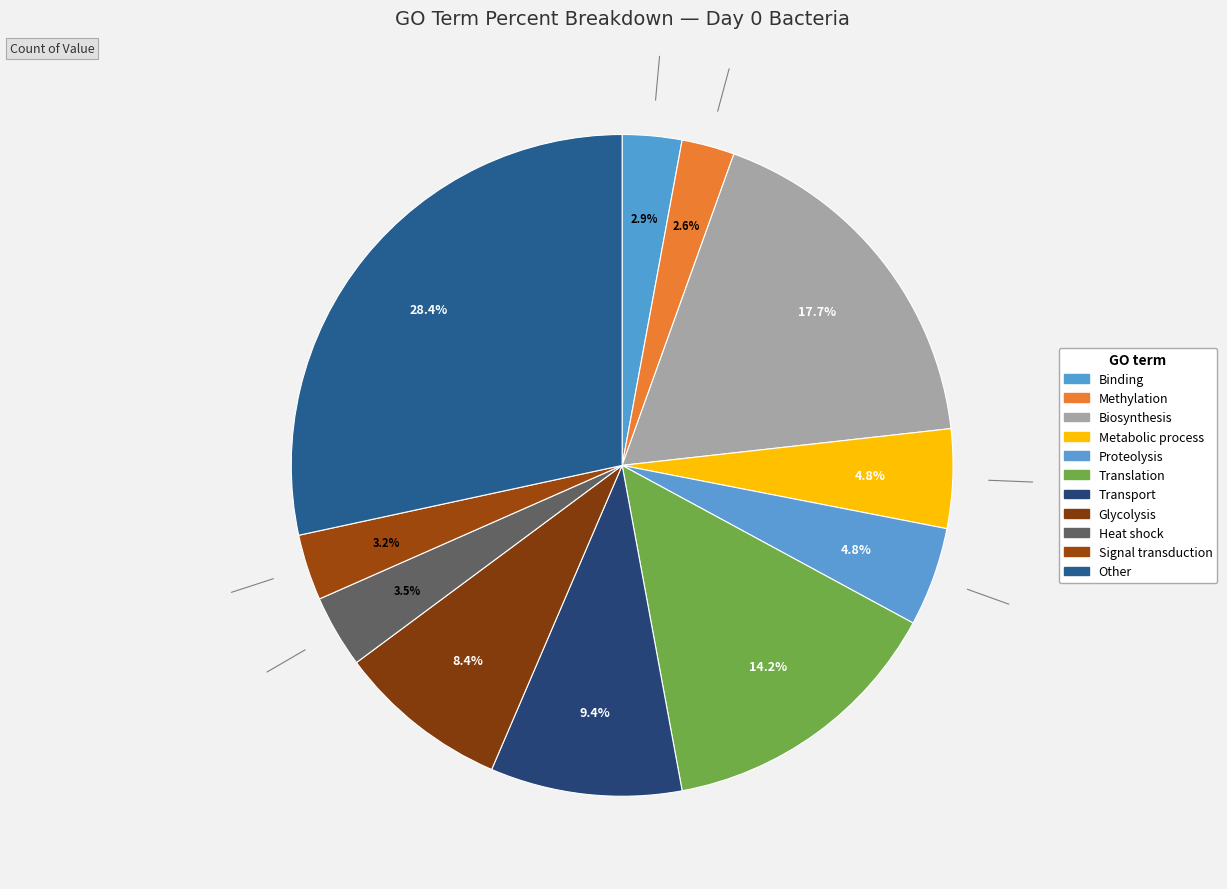

How many segments does this pie chart have?

11